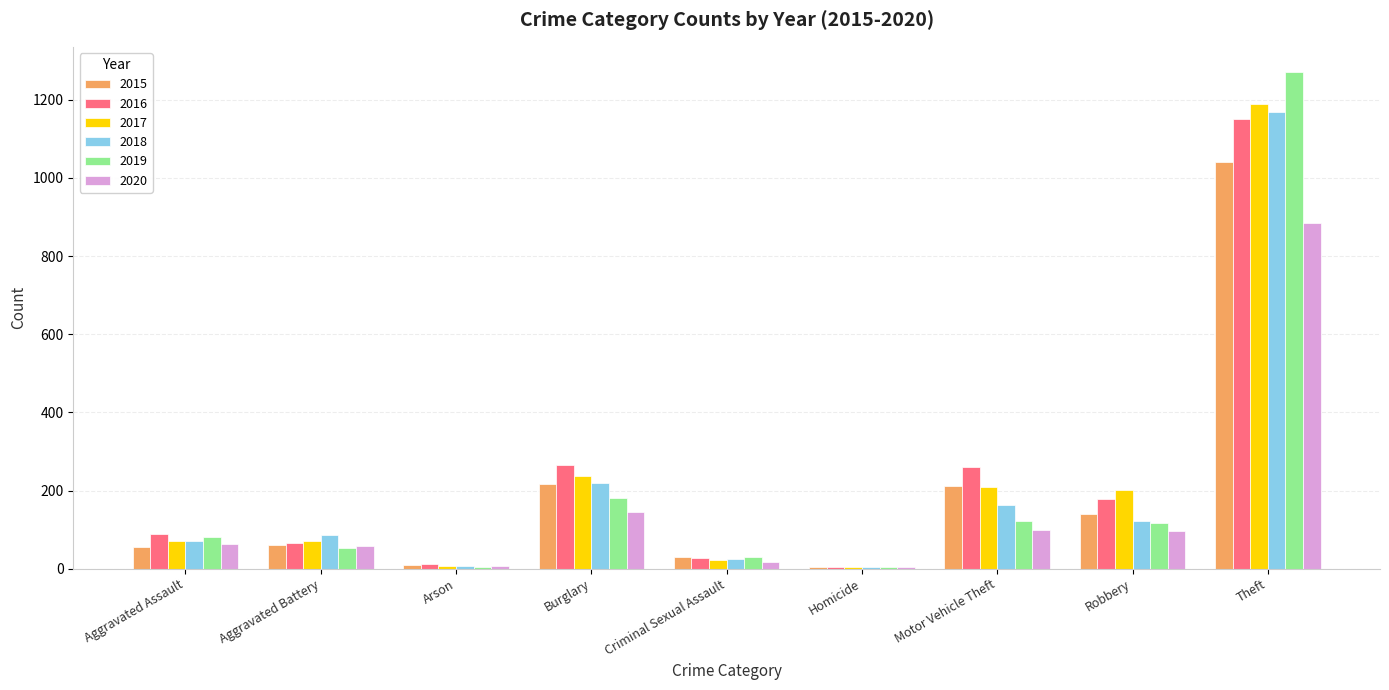

What value does the 2016 series have at Aggravated Assault, to the nearest 50?

100